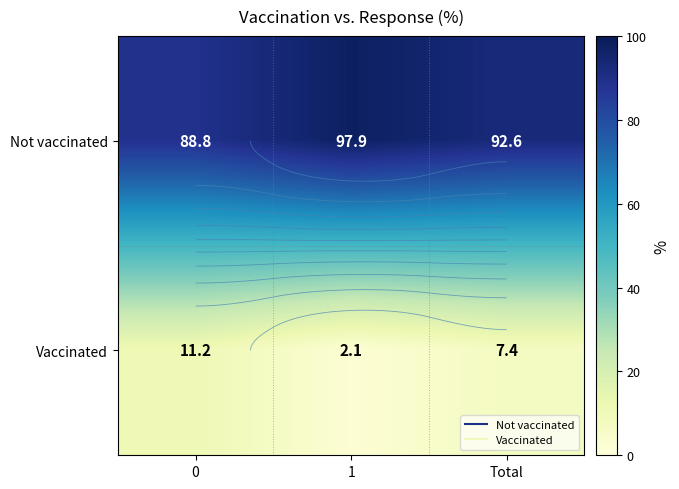

True or false: Vaccinated has a value of 7.4 at Total.

True